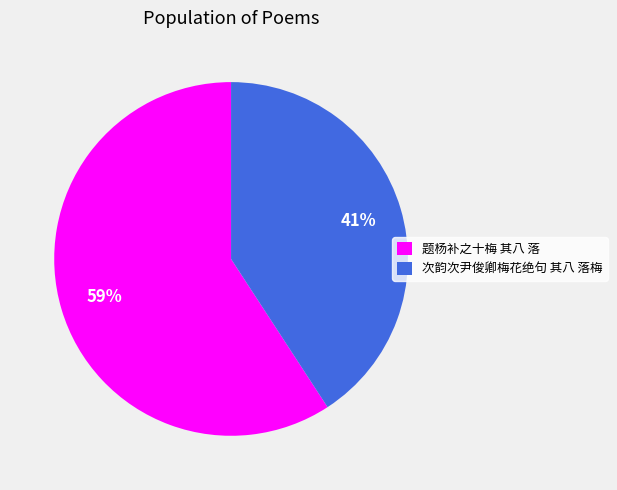

Do 次韵次尹俊卿梅花绝句 其八 落梅 and 题杨补之十梅 其八 落 together represent more than half of the pie?

Yes